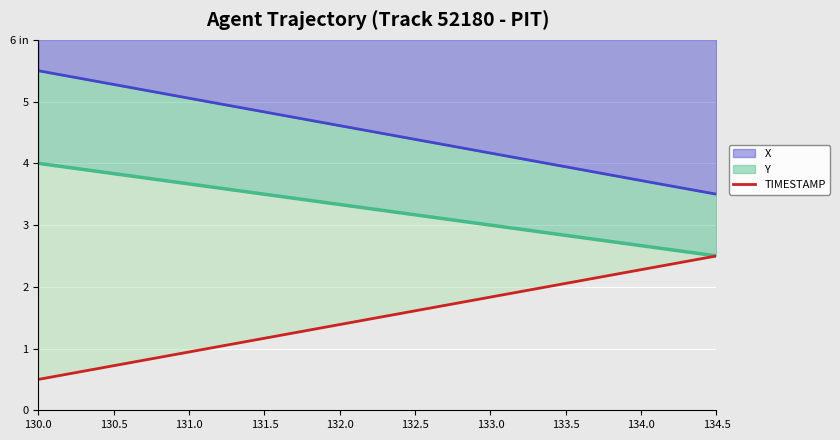

Which category has the lowest value across all series?

130.0